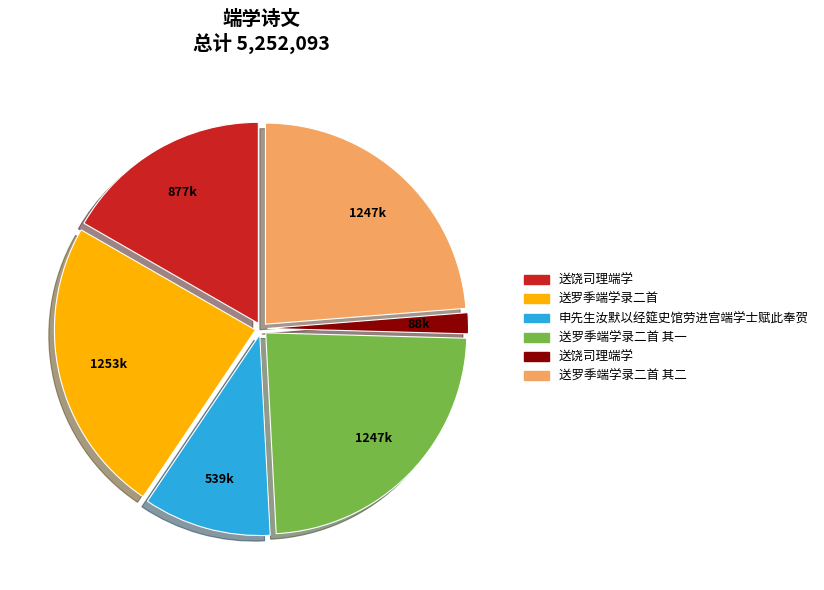

Is there any slice that represents more than half of the pie?

No